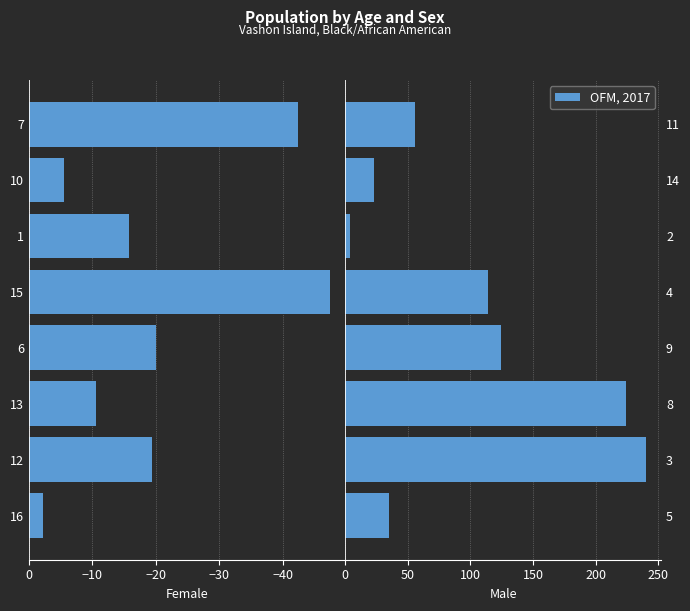

The value of OFM, 2017 at 3 is 167.8. True or false?

False